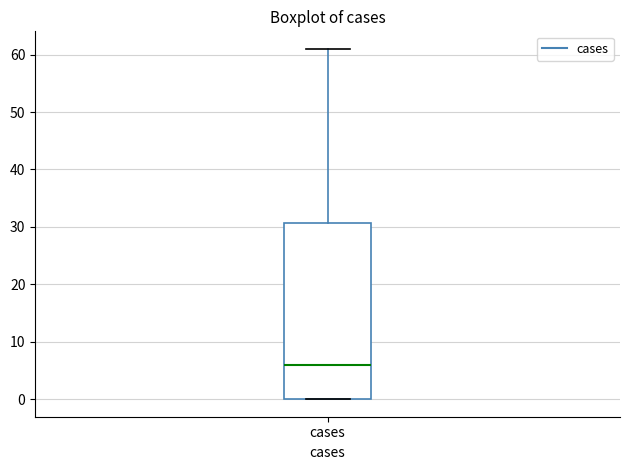

Read this box plot against the y-axis: the position of the median line, the range covered by the box, and the ends of both whiskers. The values are not printed on the chart, so give them approximately, as read against the axis.

median 6, box 0 to 31, whiskers 0 to 61